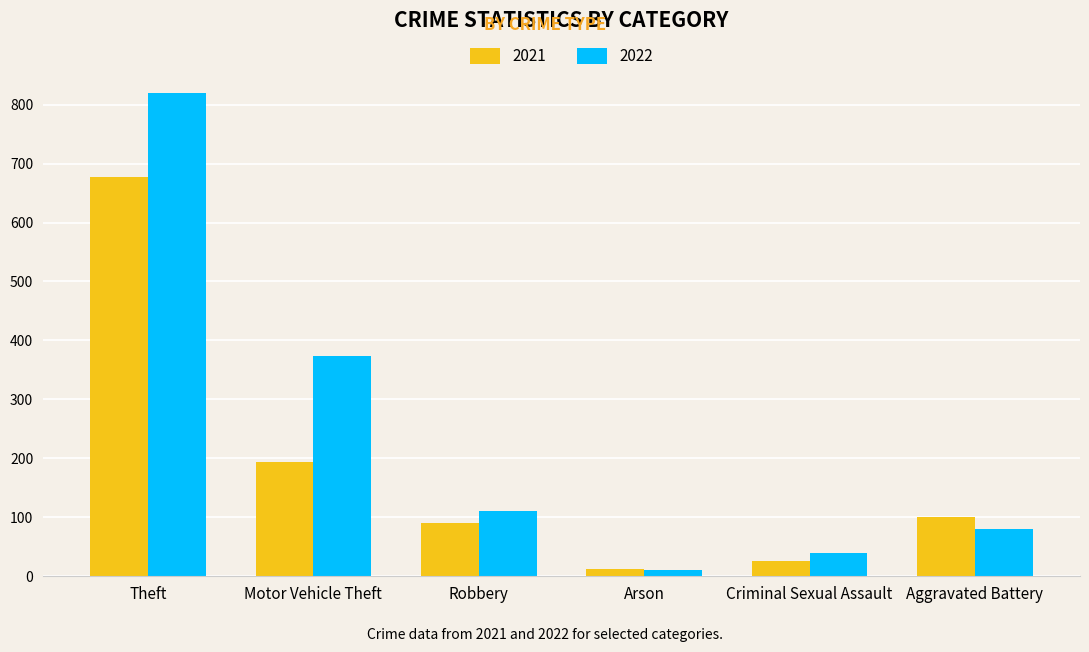

Is the value of 2021 at Motor Vehicle Theft greater than the value of 2022 at Motor Vehicle Theft?

No